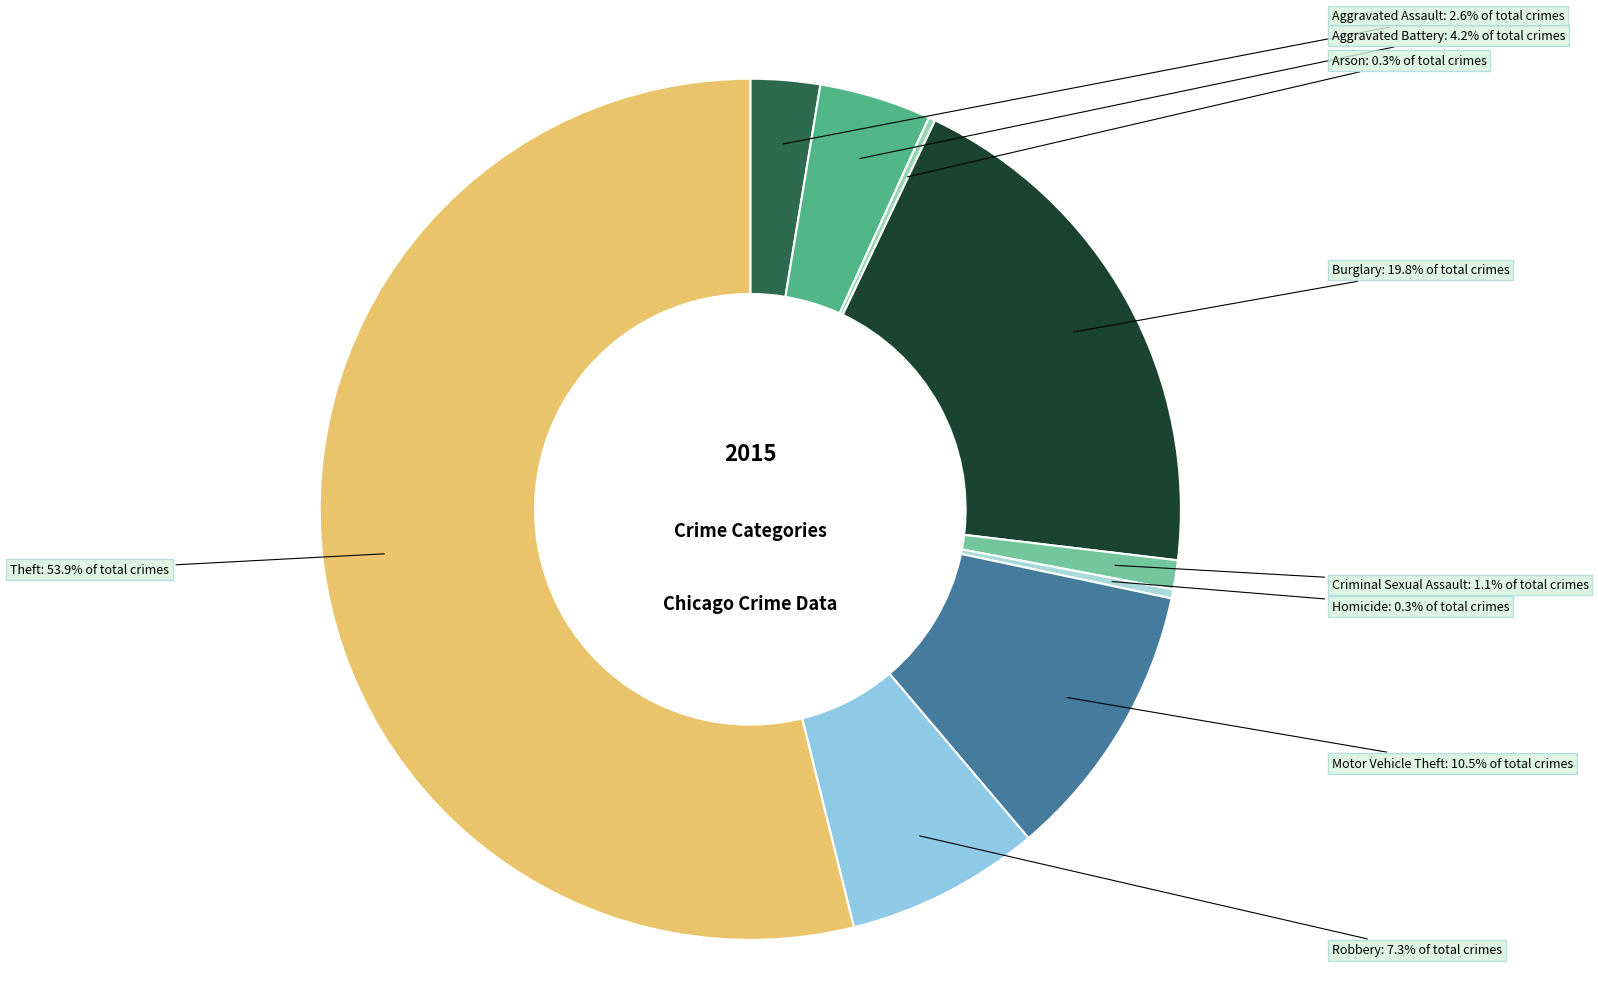

What is the largest slice in the pie chart?

Theft